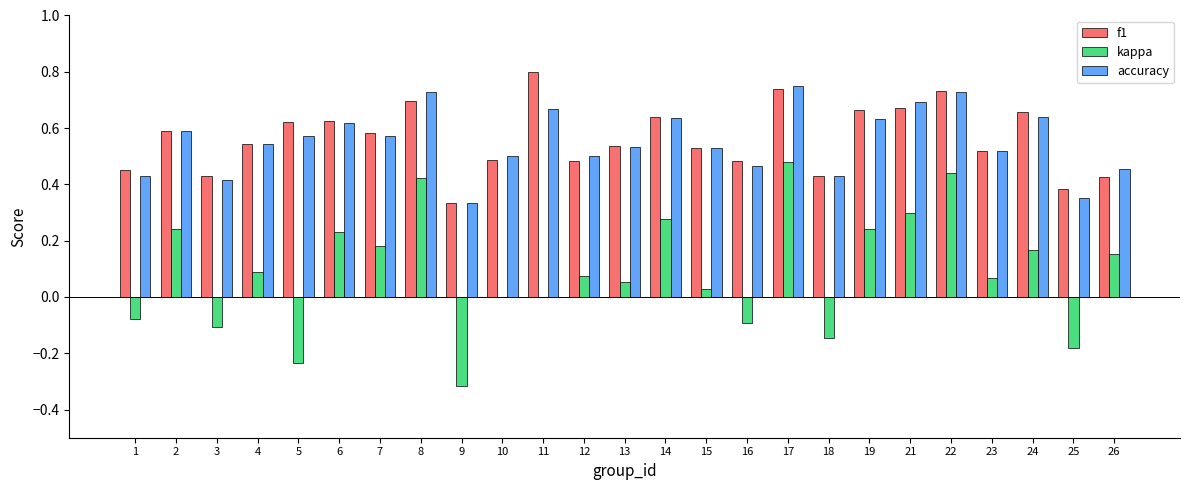

The kappa series shows -0.1 at 3. True or false?

True